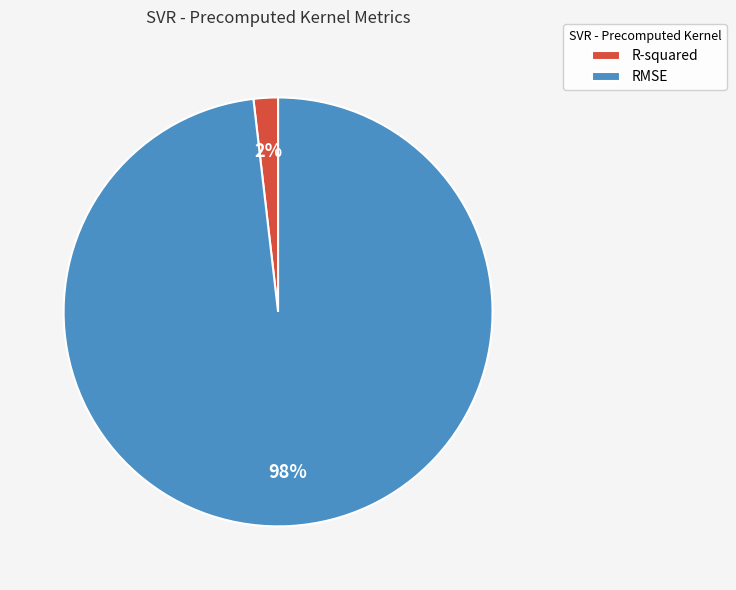

How many segments does this pie chart have?

2